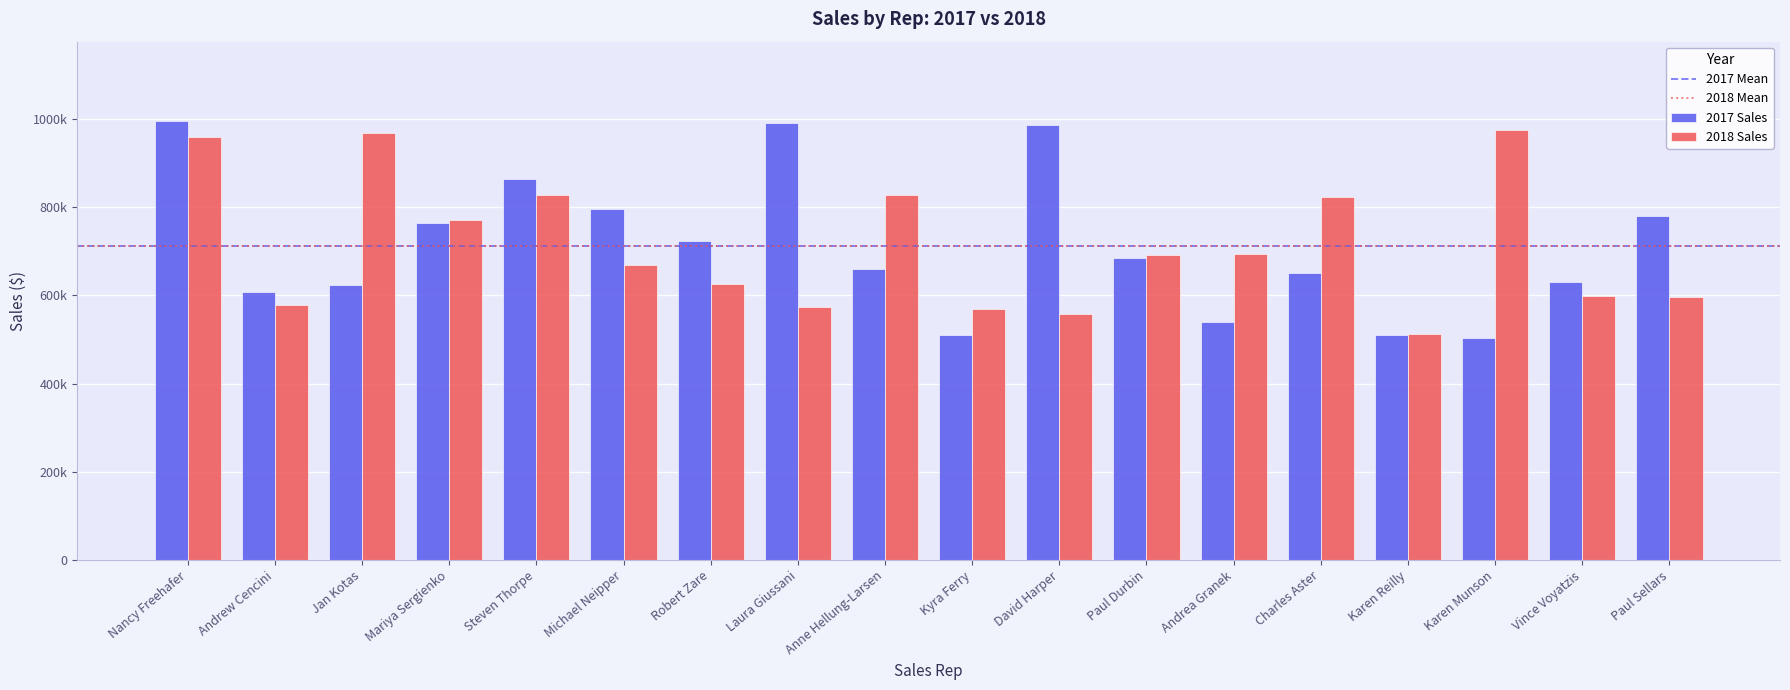

At which label does 2018 Sales first exceed 692182?

Nancy Freehafer